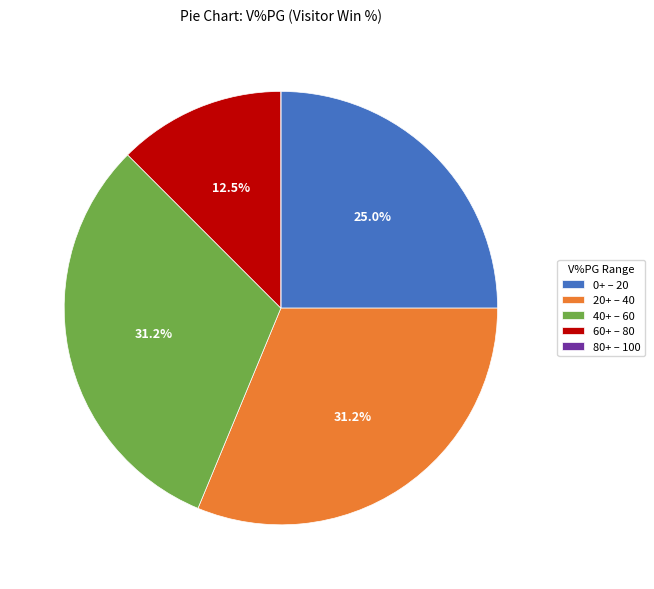

Approximately how many times larger is the value at 0+ – 20 compared to 20+ – 40?

0.8